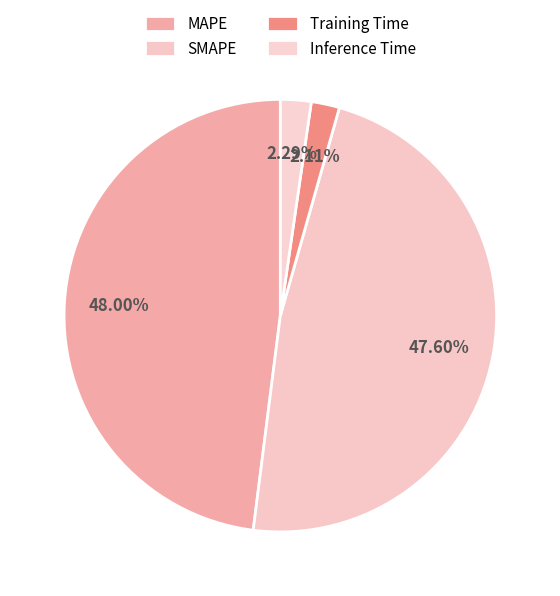

What is the total percentage of SMAPE and Training Time?

49.7%